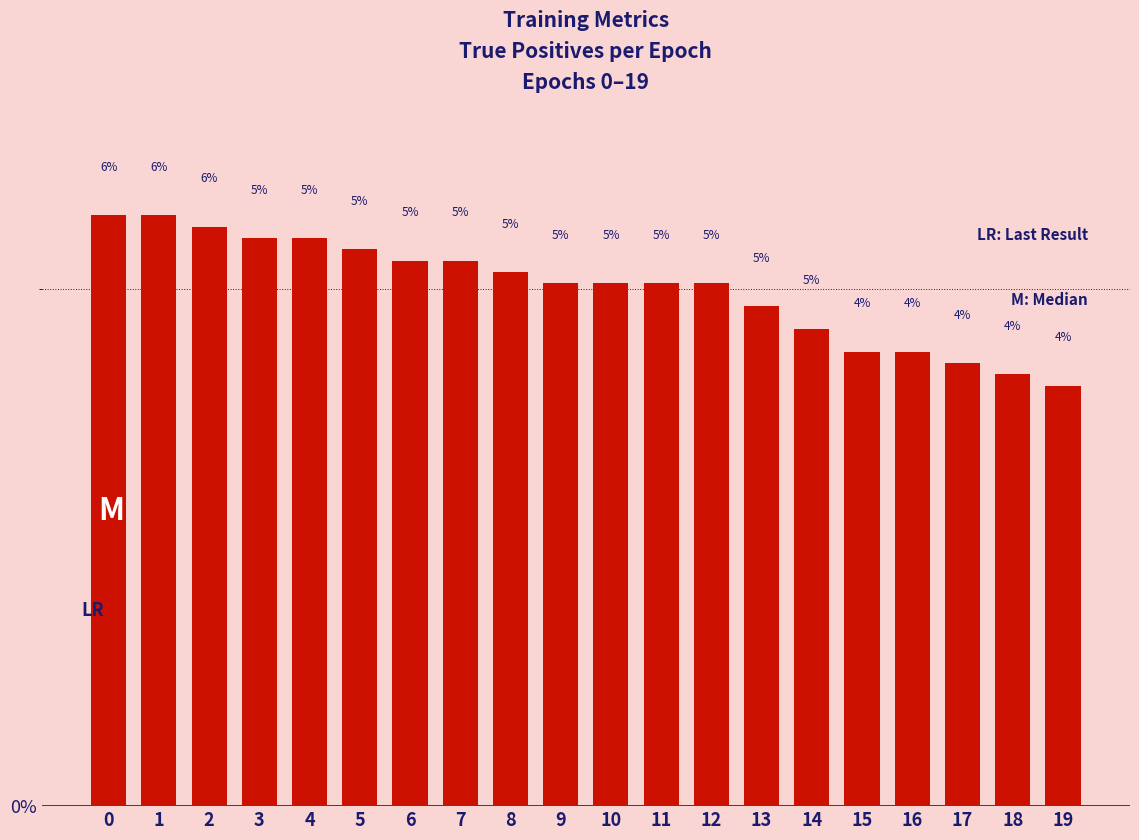

What is the difference between the values at 7 and 12?

0.2